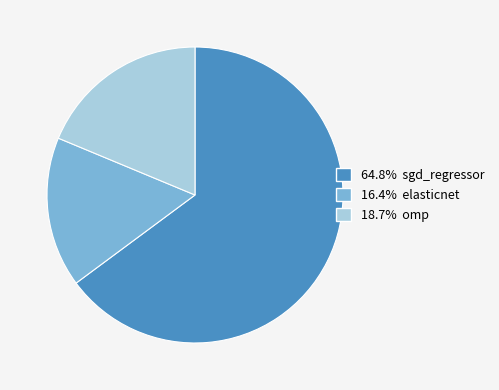

Is there a majority slice in this chart?

Yes